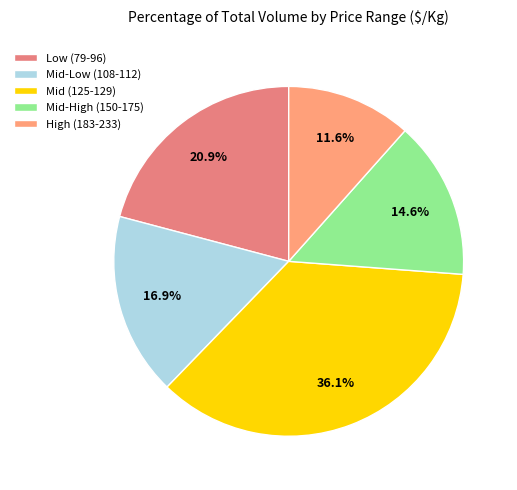

Which category has the smallest portion of the pie?

High (183-233)